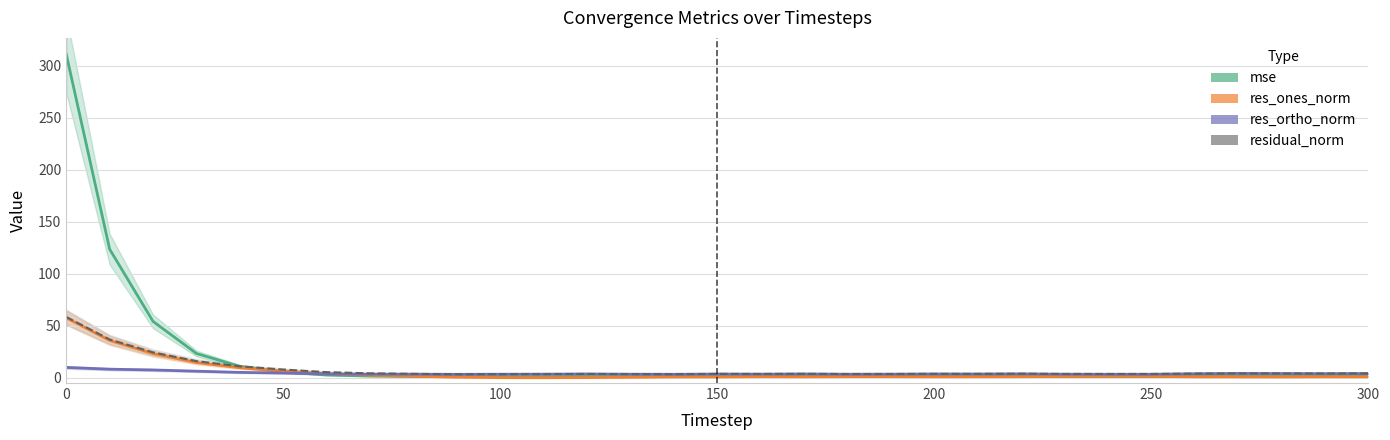

How many interior local valleys does the residual_norm series have?

7